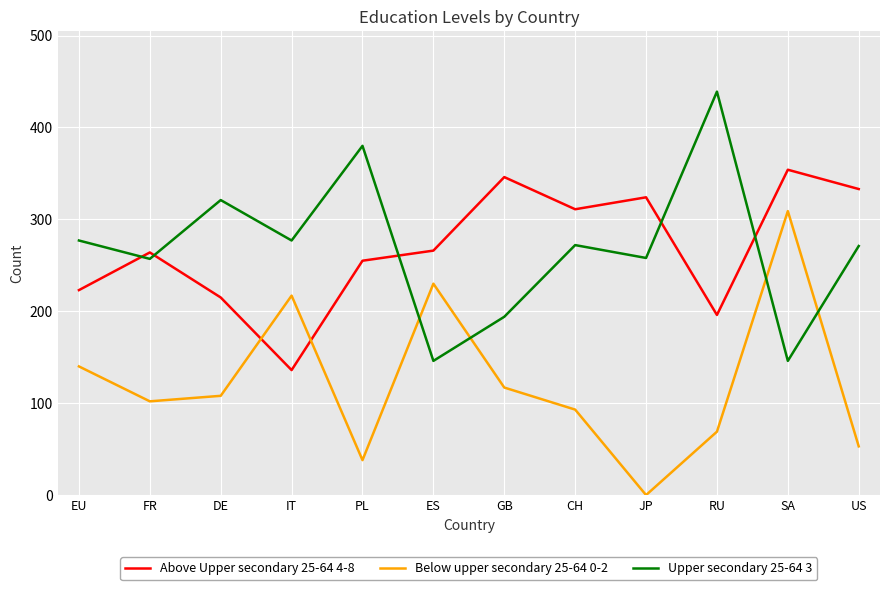

How many series are shown in this chart?

3